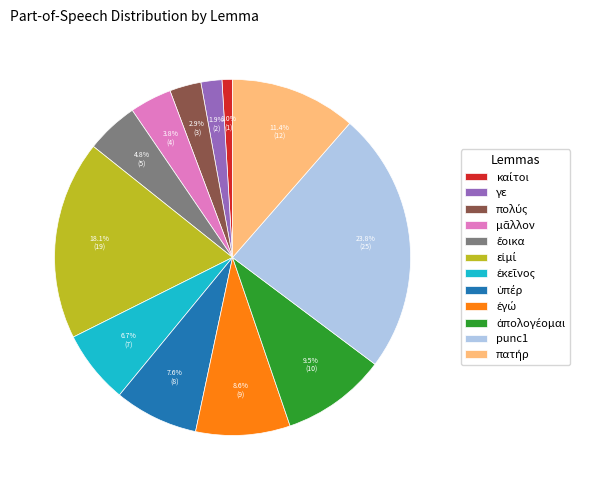

Does any single category account for the majority?

No